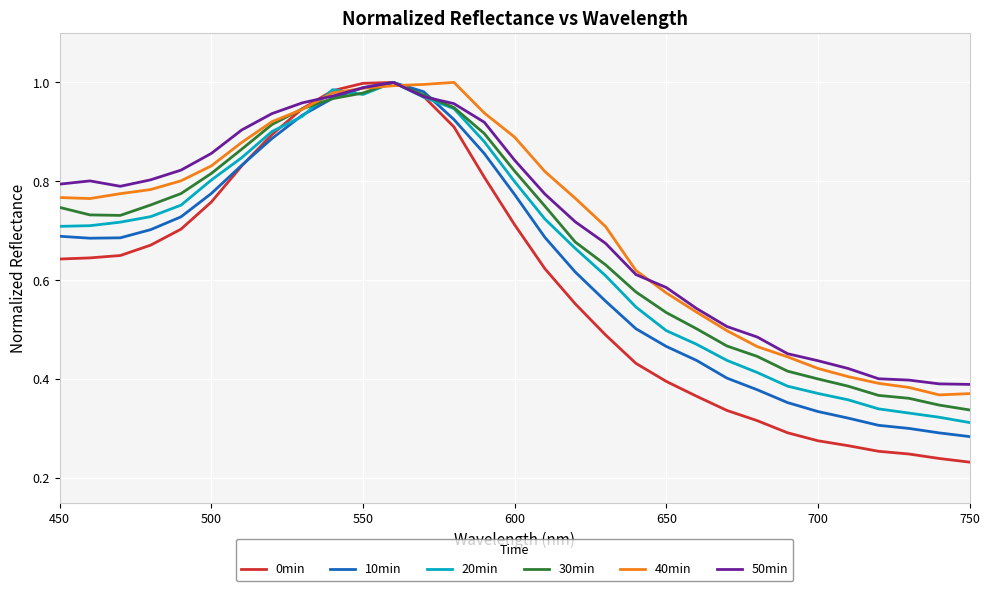

In 30min, how many points are higher than both neighbors (excluding endpoints)?

1